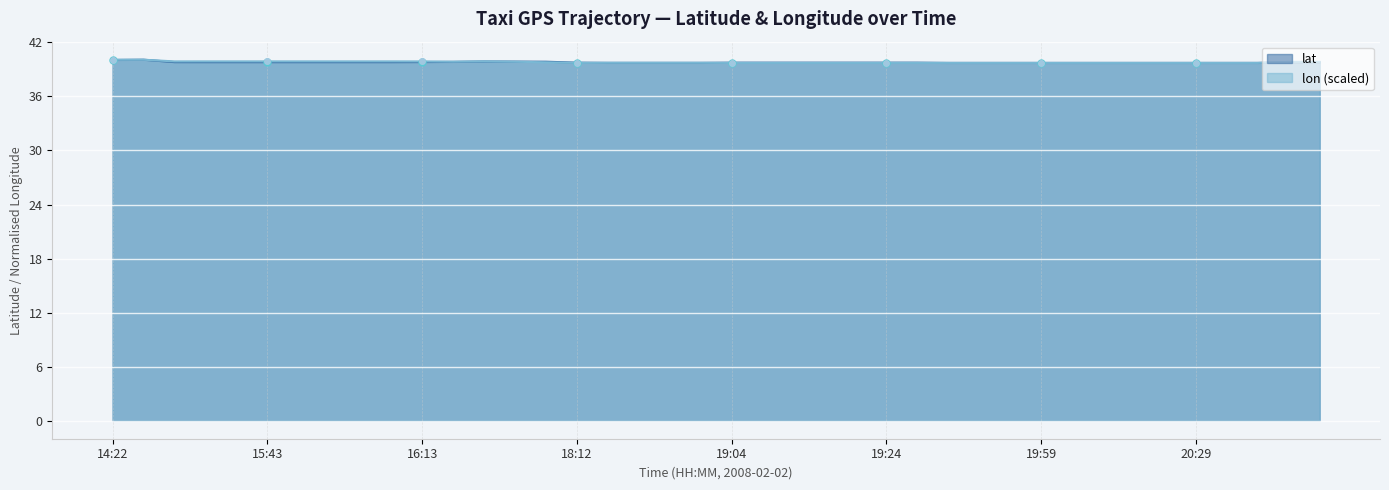

The value of lat at 19:04 is 39.7. True or false?

True